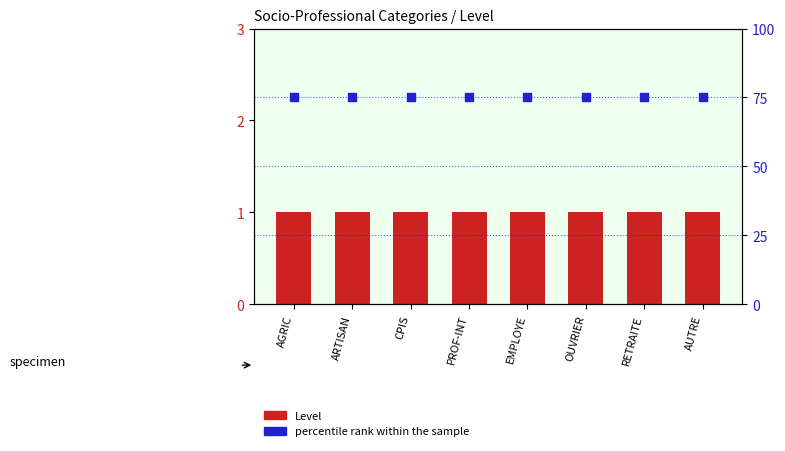

Is the value of Level at RETRAITE greater than the value of percentile rank within the sample at EMPLOYE?

No